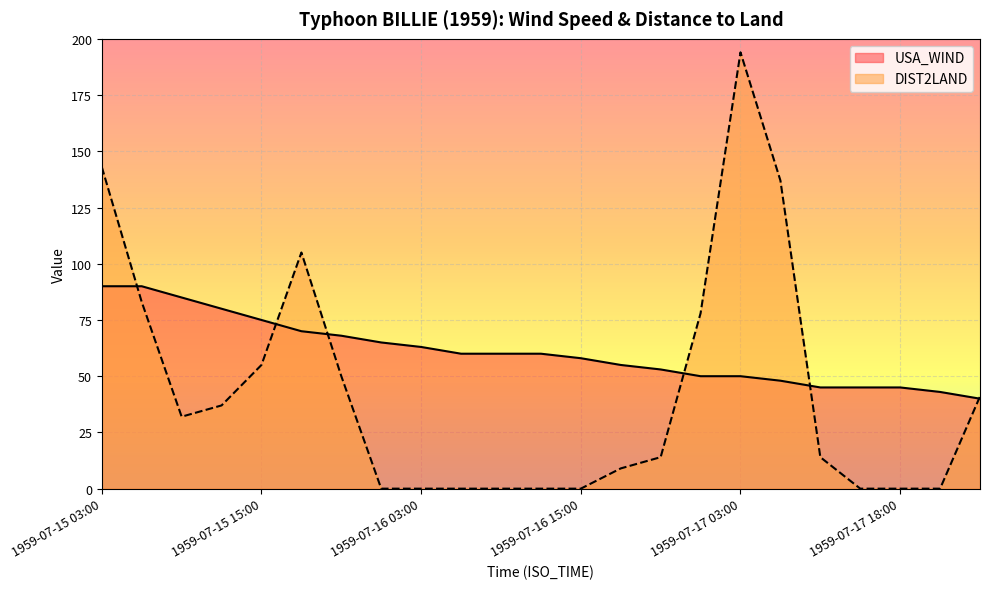

Where is the first local maximum for DIST2LAND?

1959-07-15 18:00